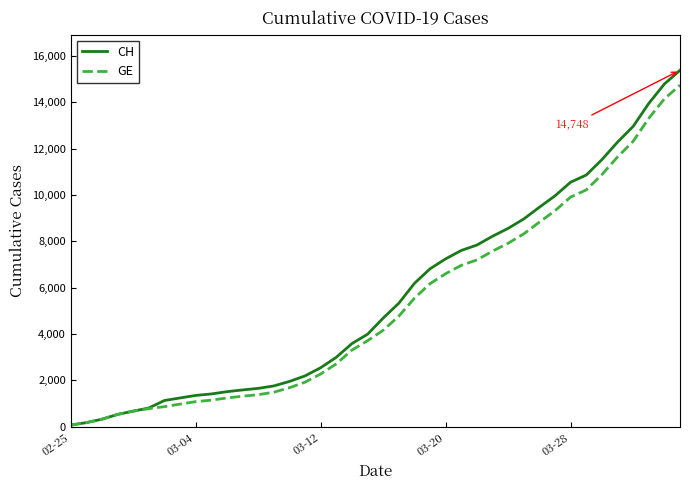

What is the maximum value shown in the chart?

15390